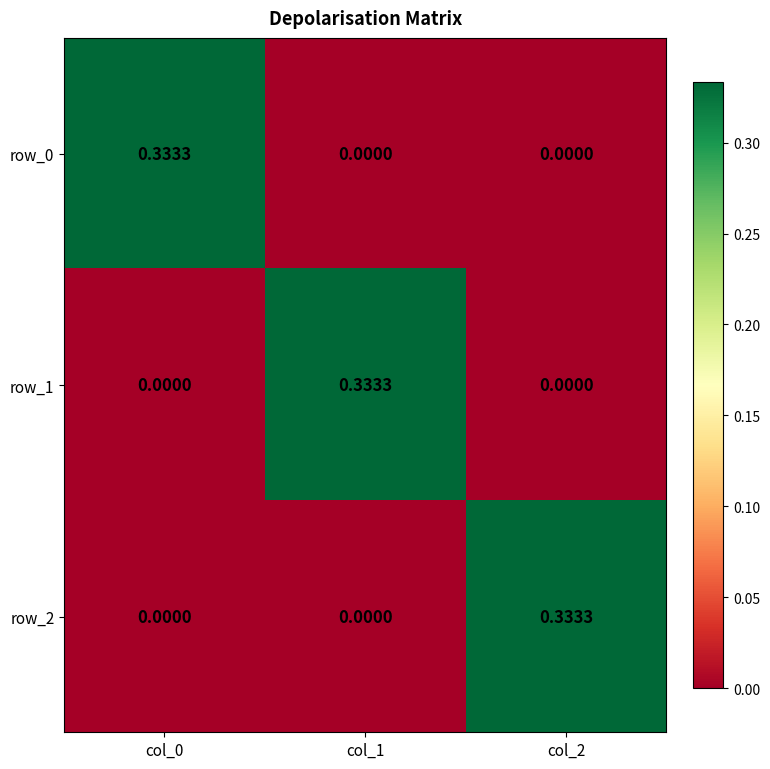

The row_1 series shows 0.2 at col_2. True or false?

False